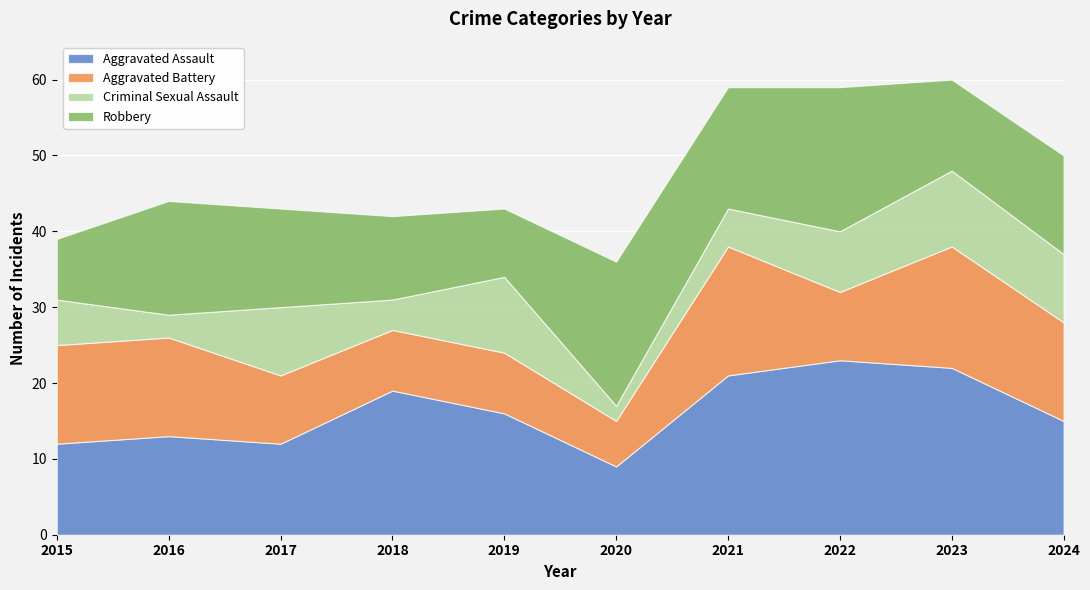

In Robbery, how many points are lower than both neighbors (excluding endpoints)?

3